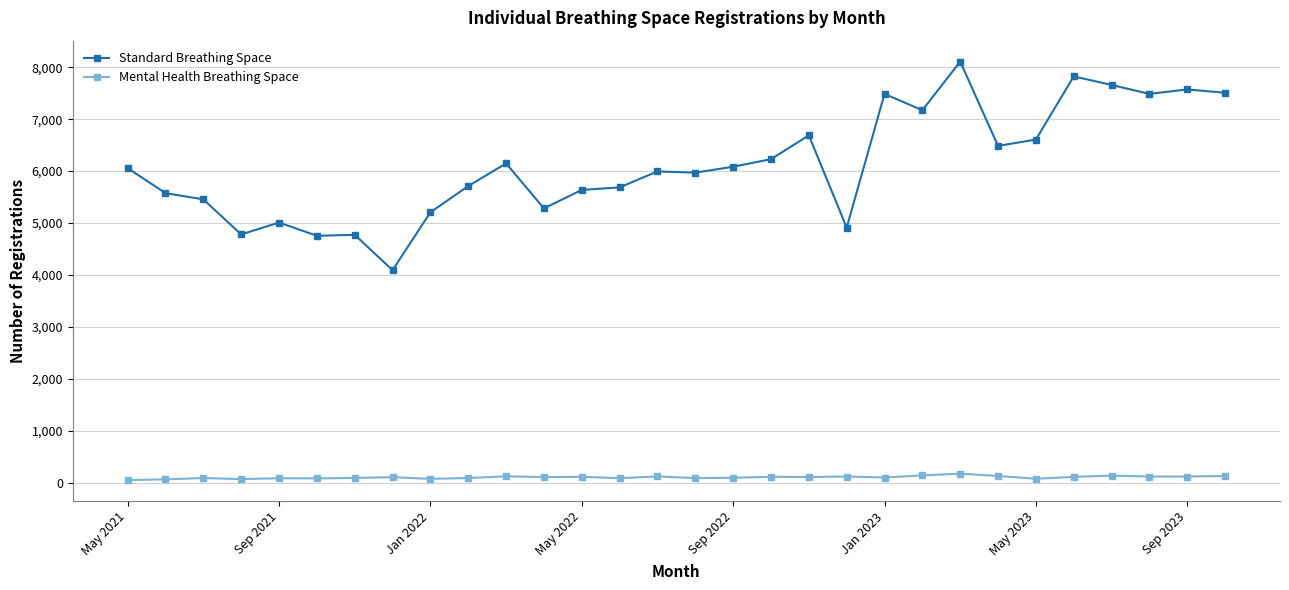

True or false: Mental Health Breathing Space has more than 0 points higher than both neighbors.

True